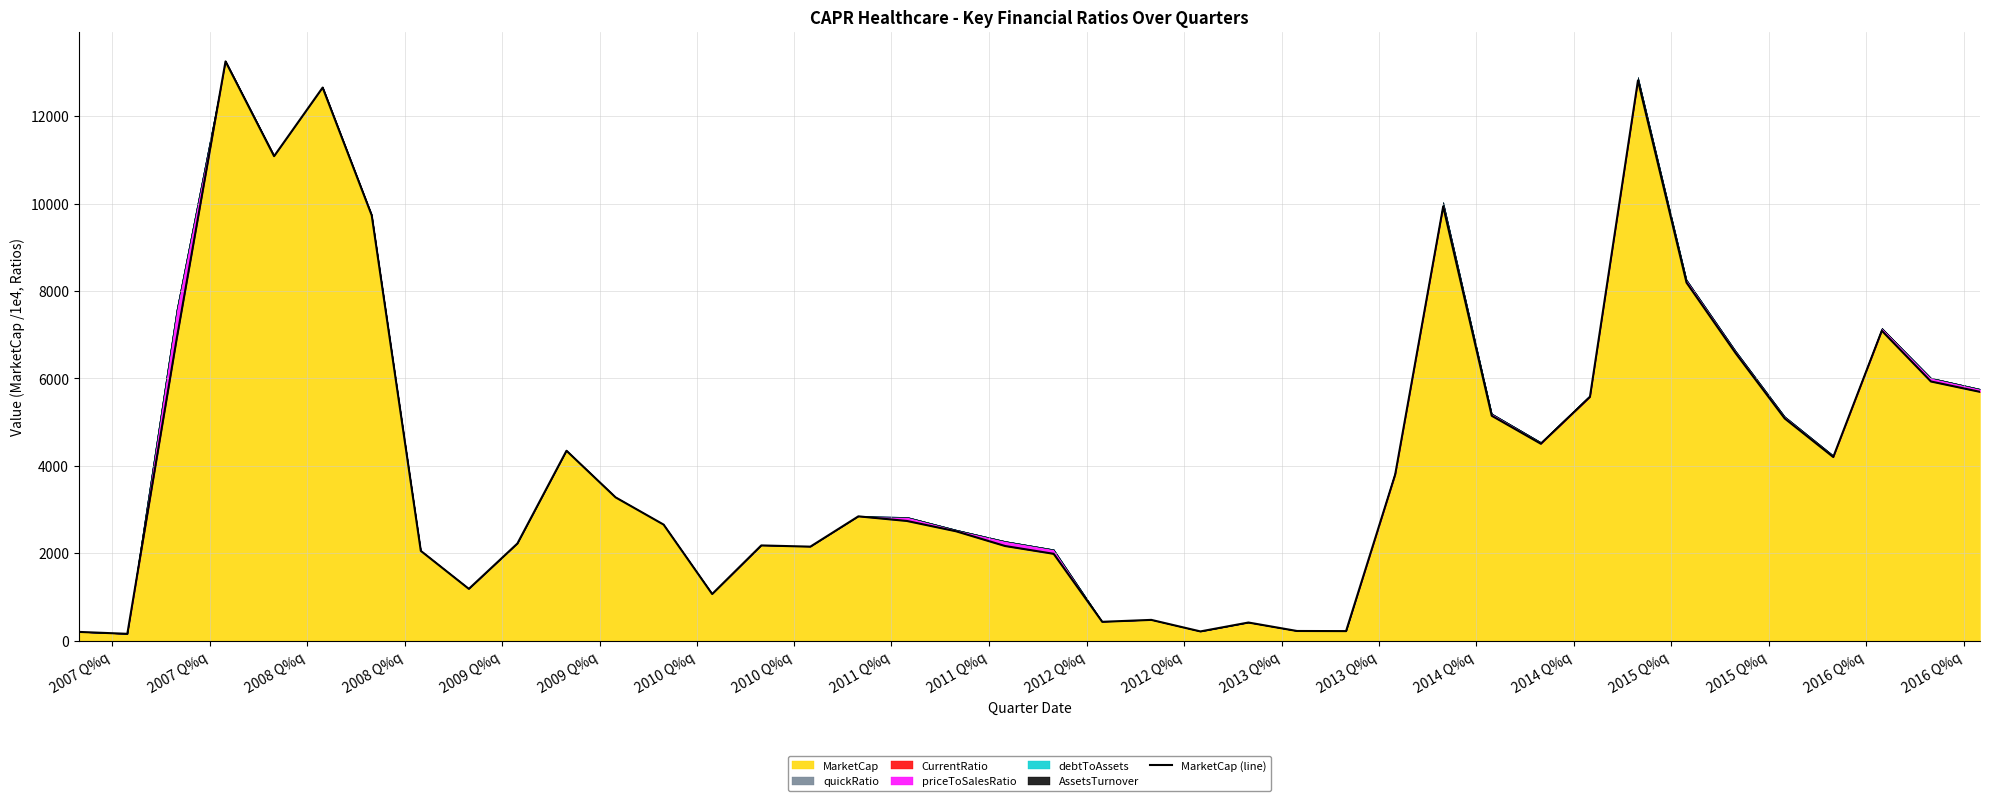

What is the value of the 35th point from the left?

6578.0